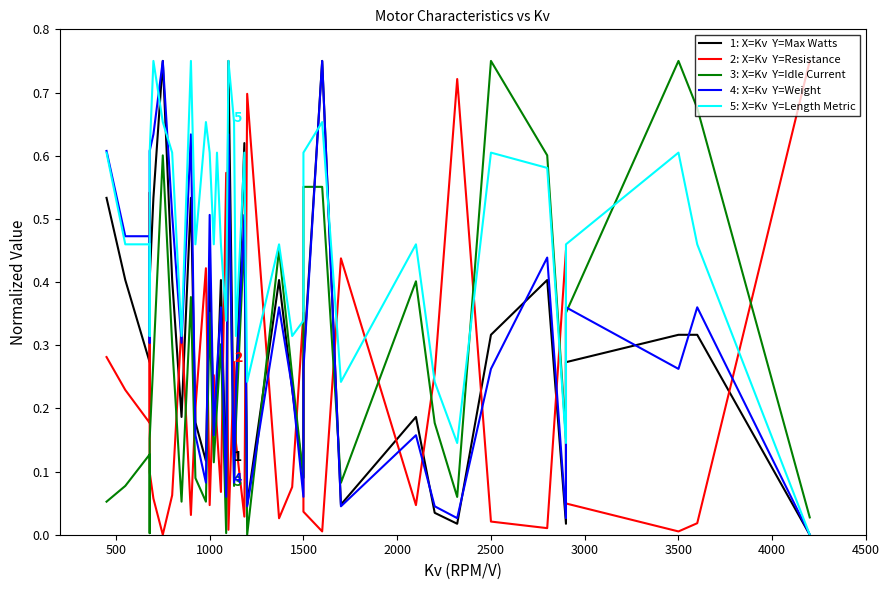

How many interior local valleys does the 5: X=Kv  Y=Length Metric series have?

10